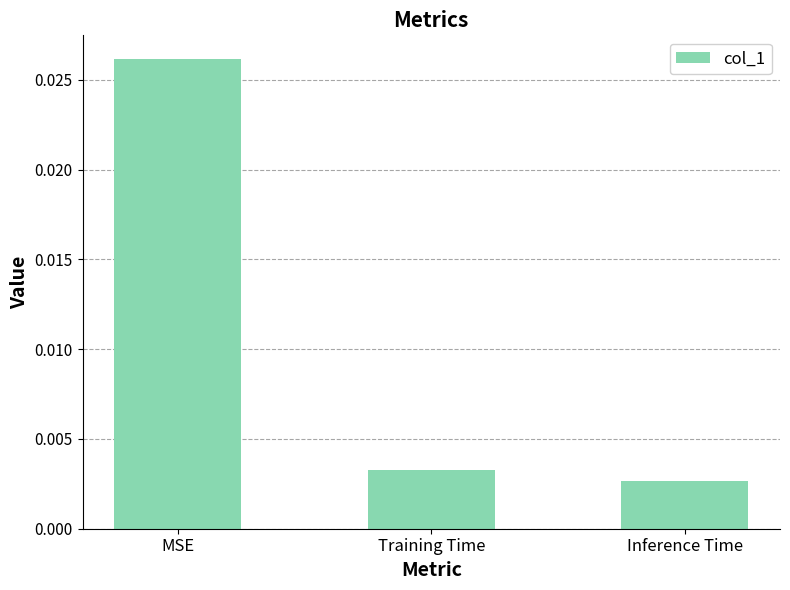

What position from the left is MSE?

1